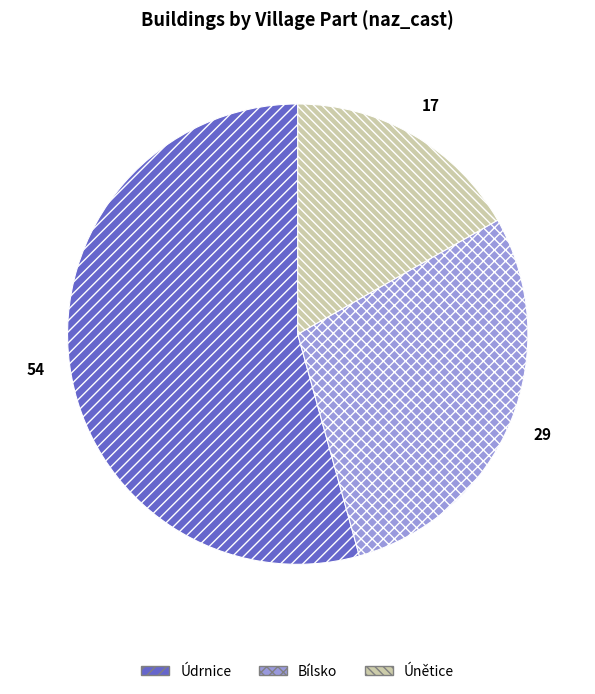

Is it true that Údrnice is 48% of the pie?

False